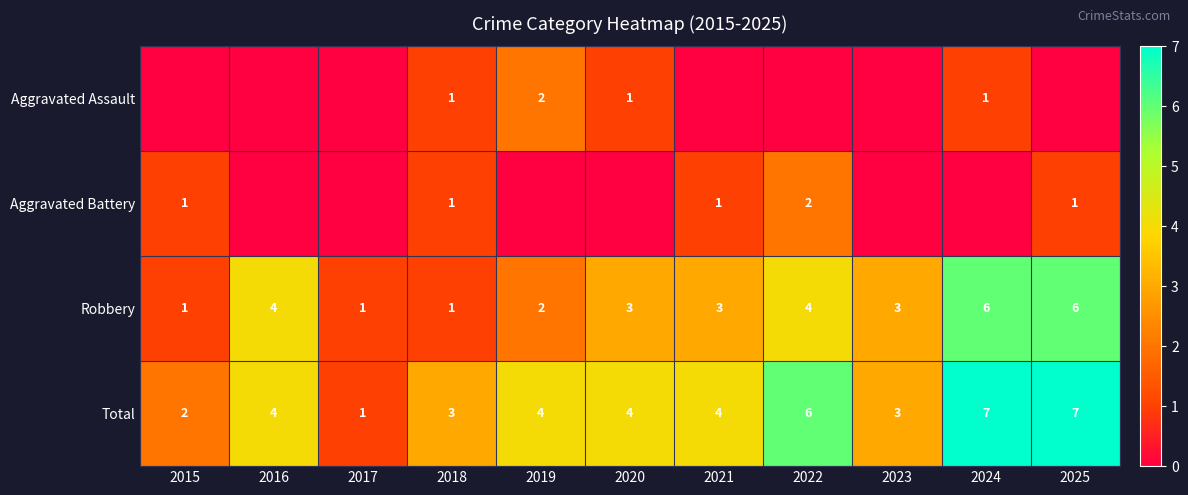

What value does the Total series have at 2020?

4